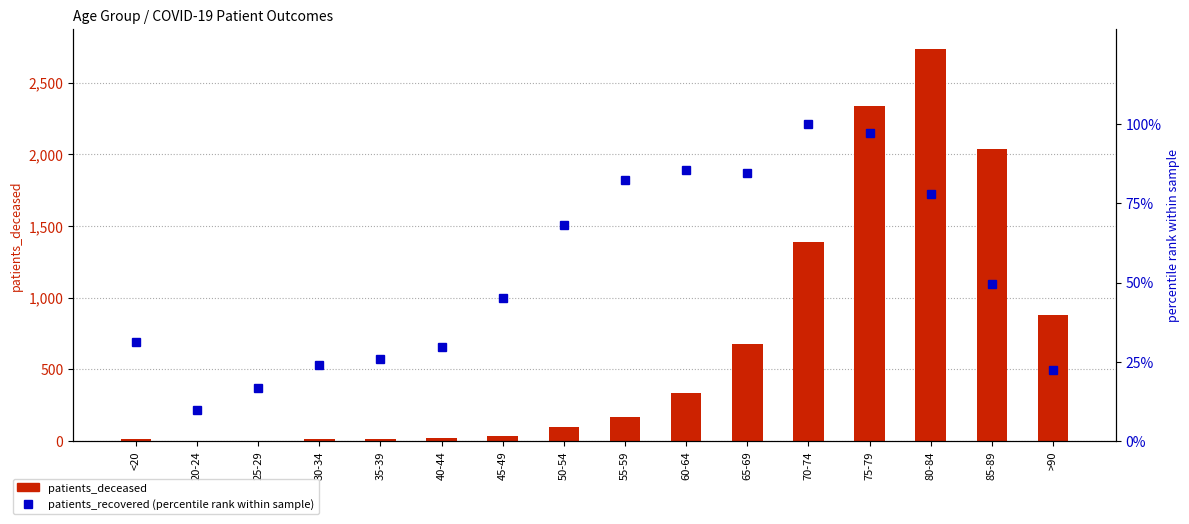

Rank the categories by patients_deceased value from highest to lowest.

80-84, 75-79, 85-89, 70-74, >90, 65-69, 60-64, 55-59, 50-54, 45-49, 40-44, <20, 30-34, 35-39, 20-24, 25-29